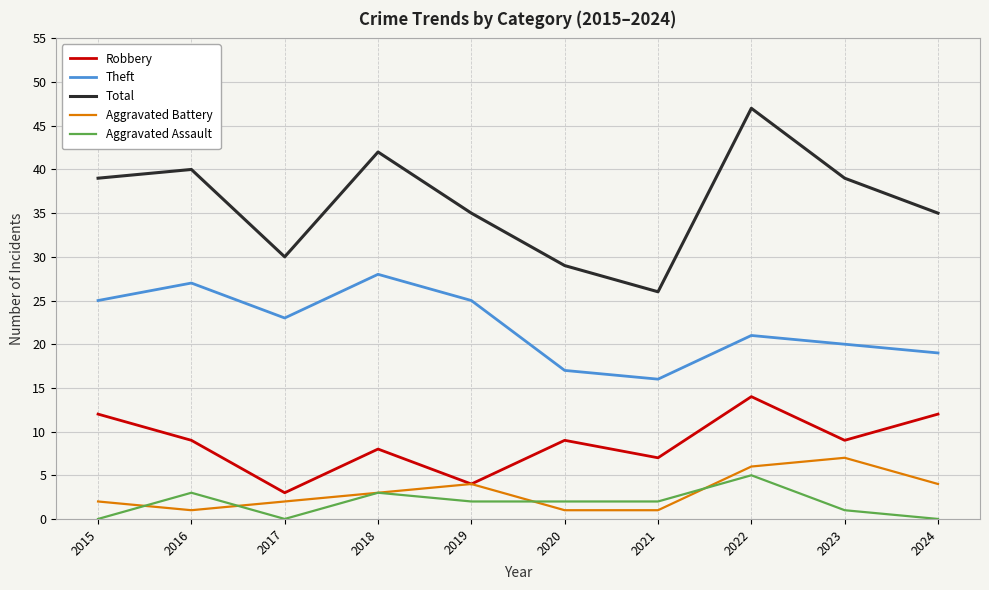

Where is the first local maximum for Robbery?

2018